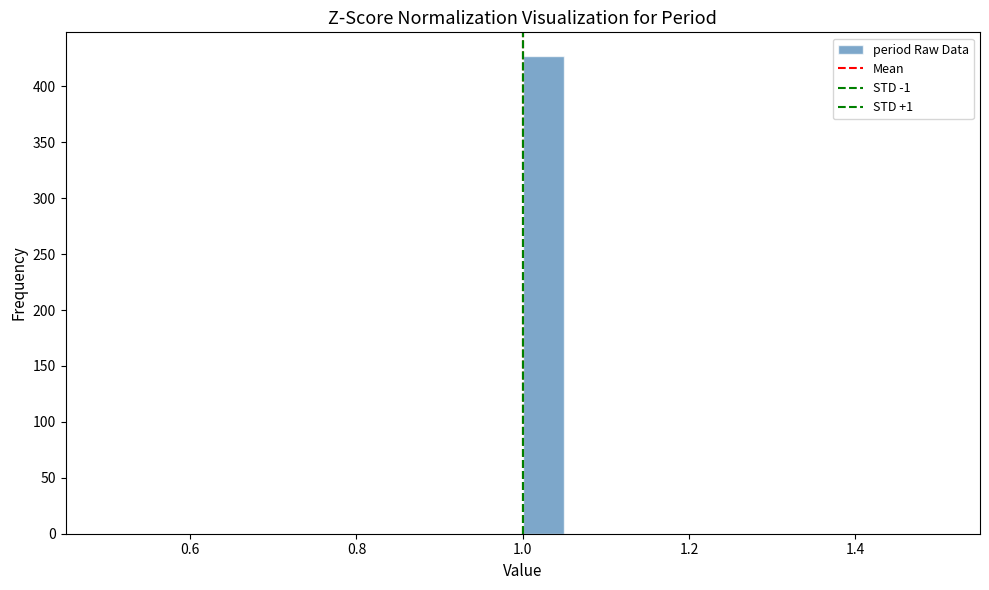

Around what value on the x-axis is the tallest bar? Give the approximate position of its centre, as read against the axis.

1.02